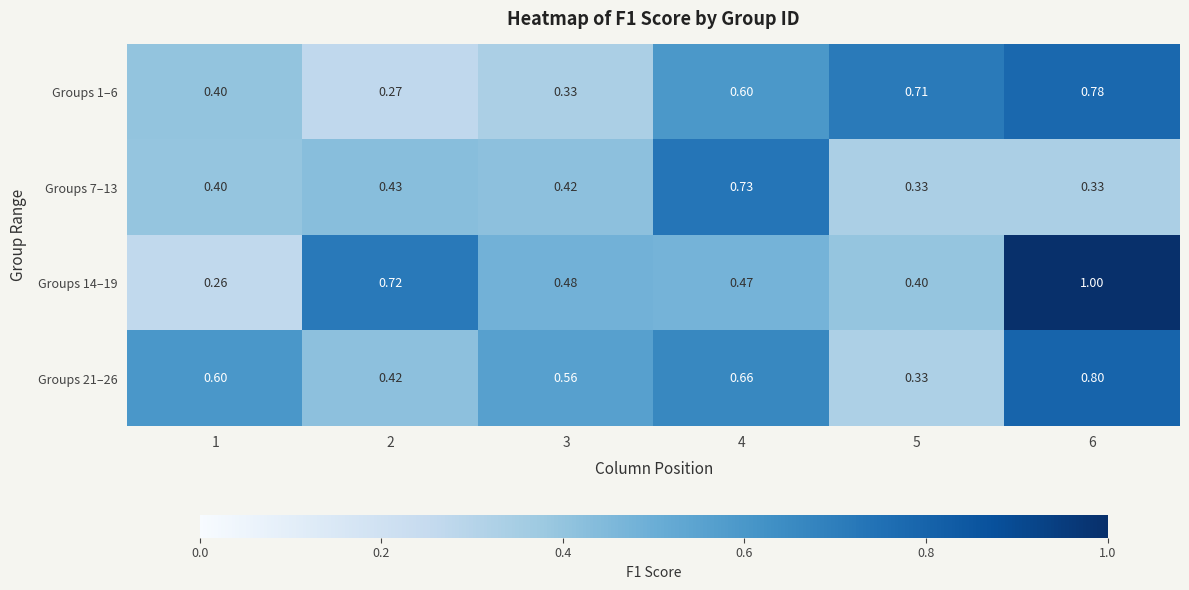

Rank the series by their maximum value, from lowest to highest.

Groups 7–13, Groups 1–6, Groups 21–26, Groups 14–19